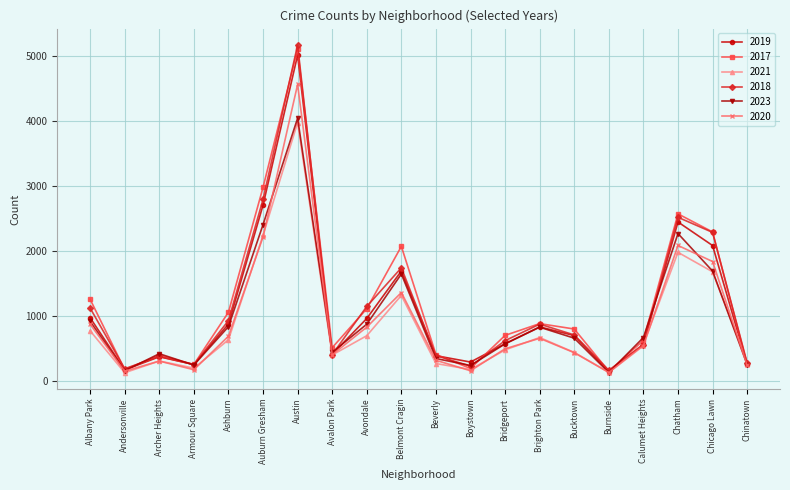

What is the value of the 2020 point at the 20th from the left?

238